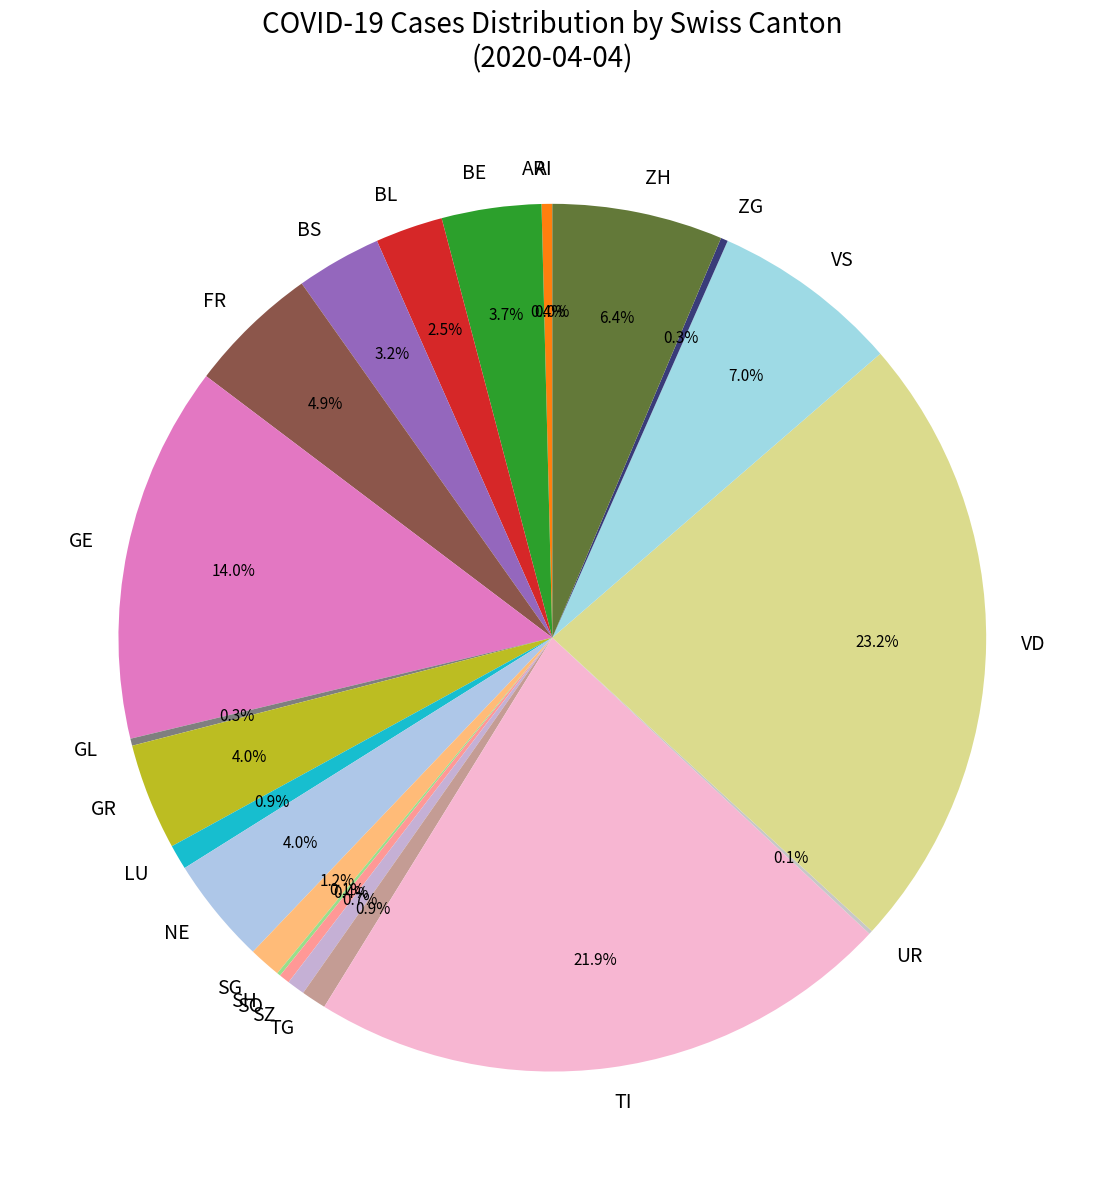

Does GE represent more than half of the total?

No